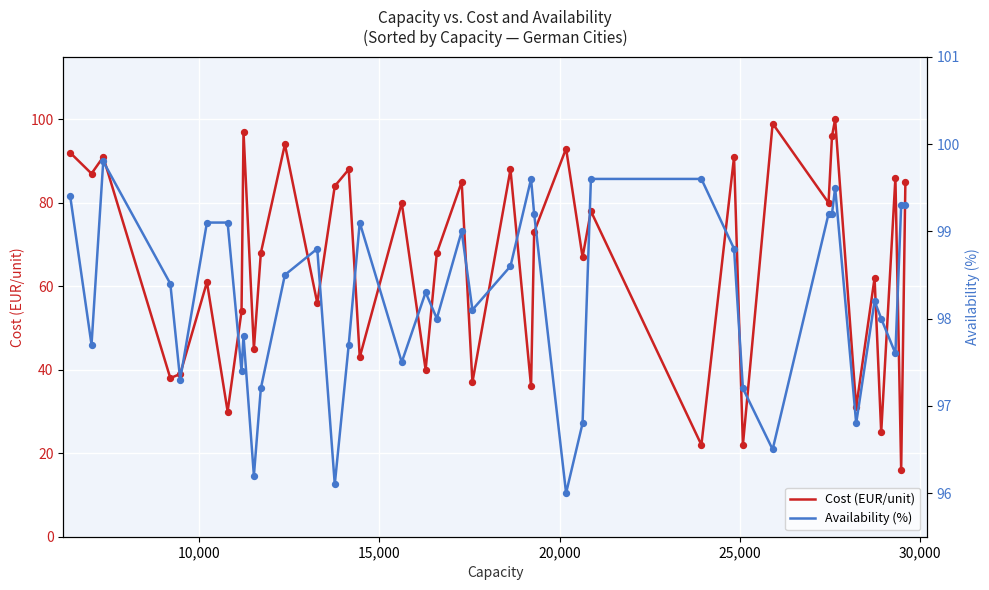

At how many categories does at least one series exceed 64?

40